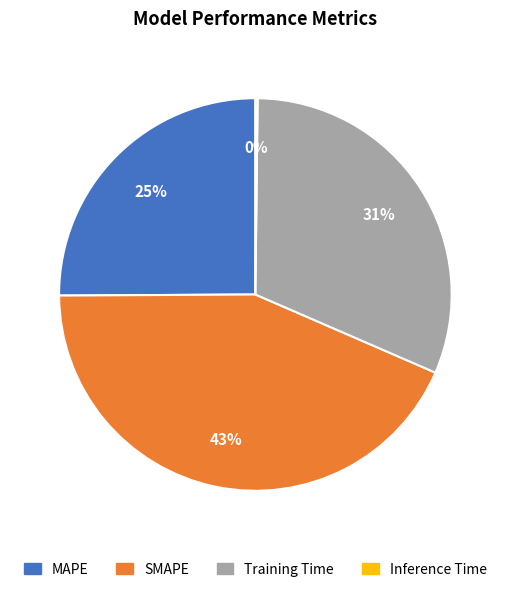

Does Training Time account for over 50% of the chart?

No